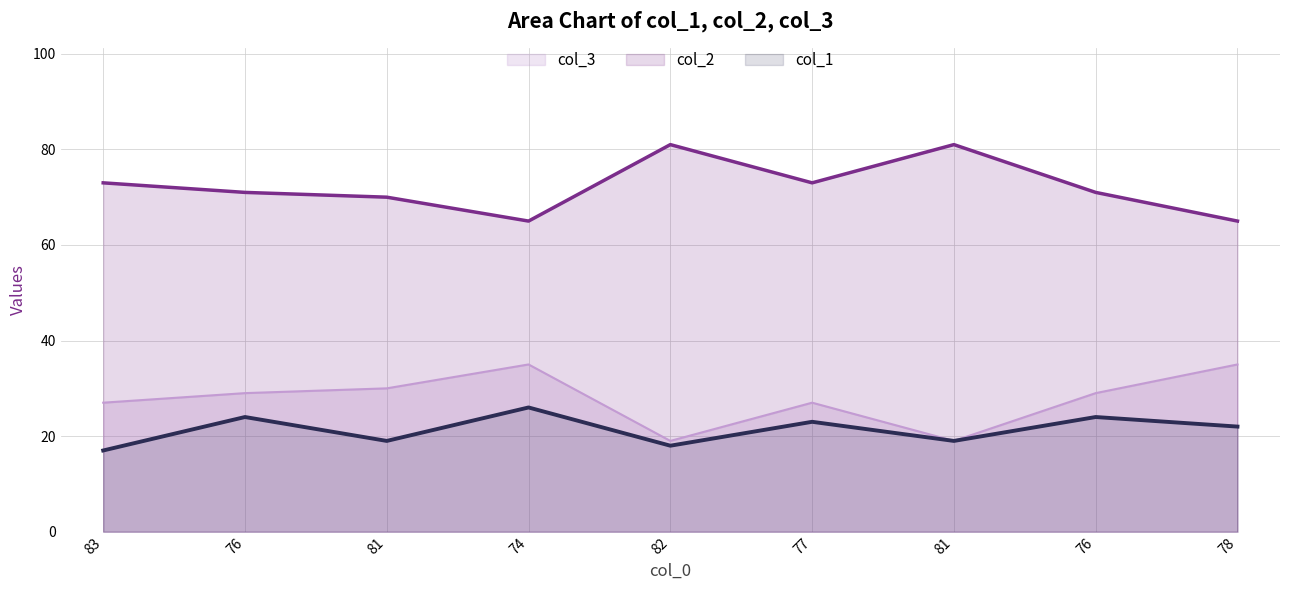

List the labels in order of col_3 value, largest first.

82, 81, 83, 77, 76, 76, 81, 74, 78